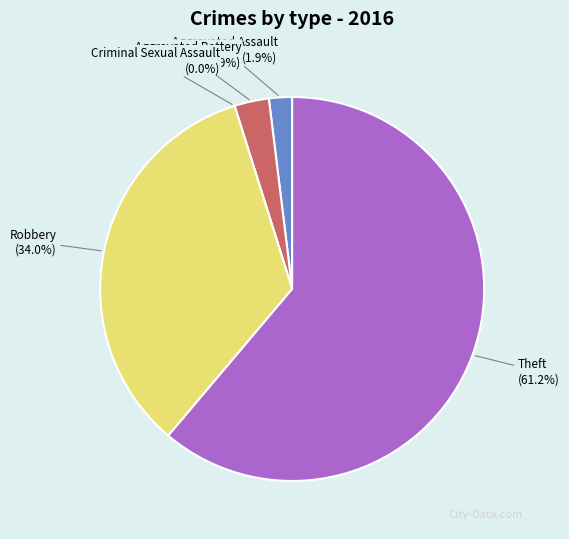

Does any single category account for the majority?

Yes